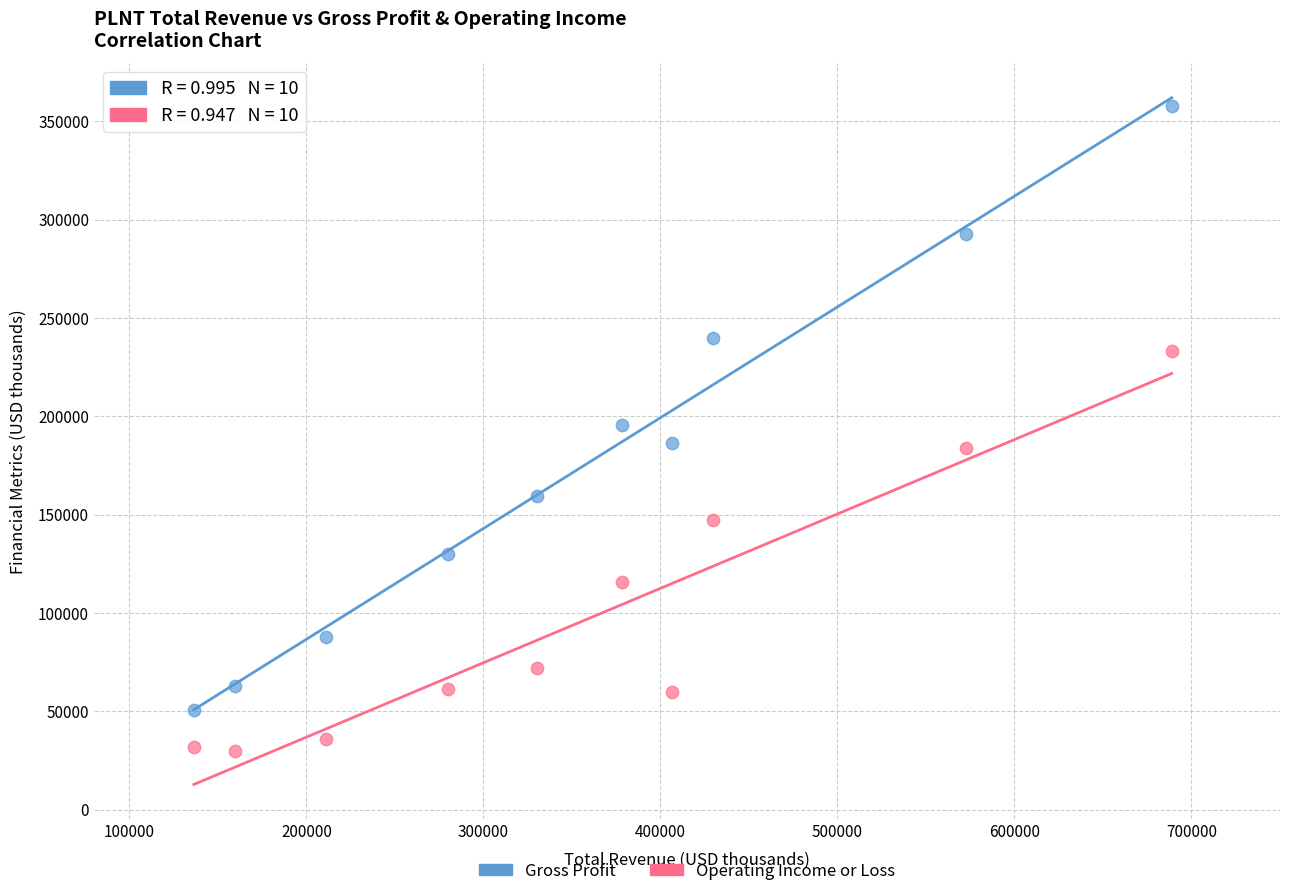

Which series reaches the maximum Y coordinate?

Gross Profit